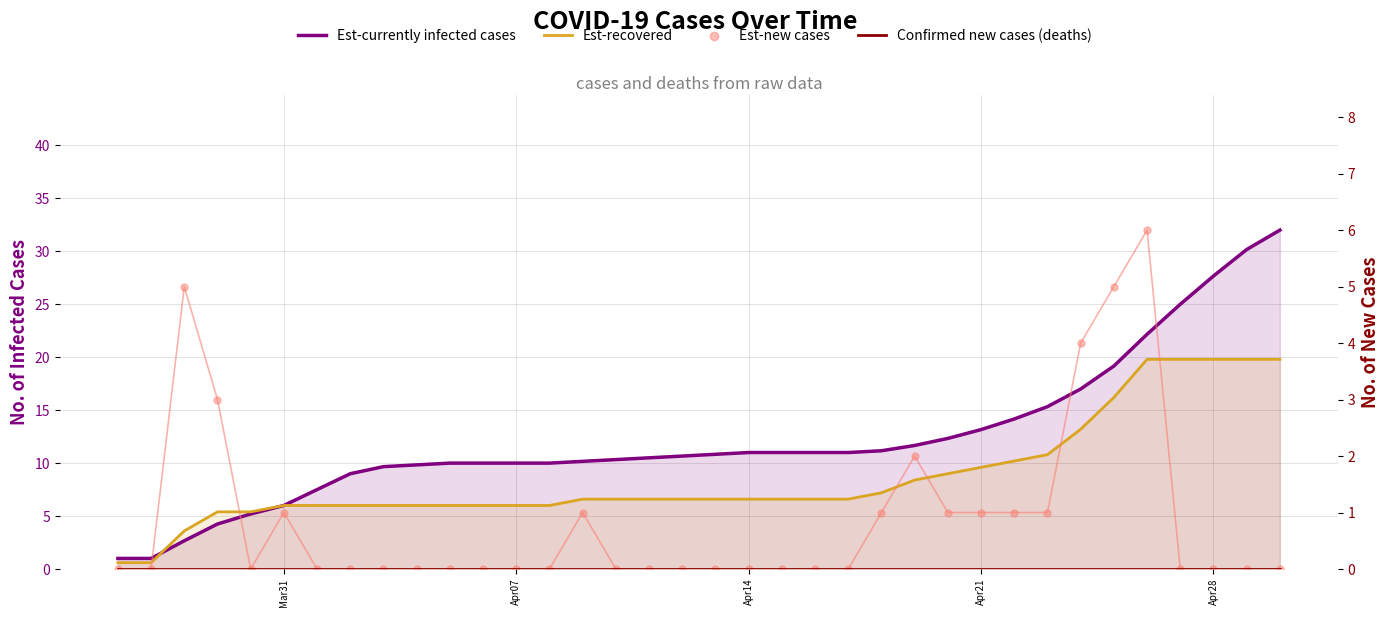

Which series reaches the minimum Y coordinate?

Confirmed new cases (deaths)